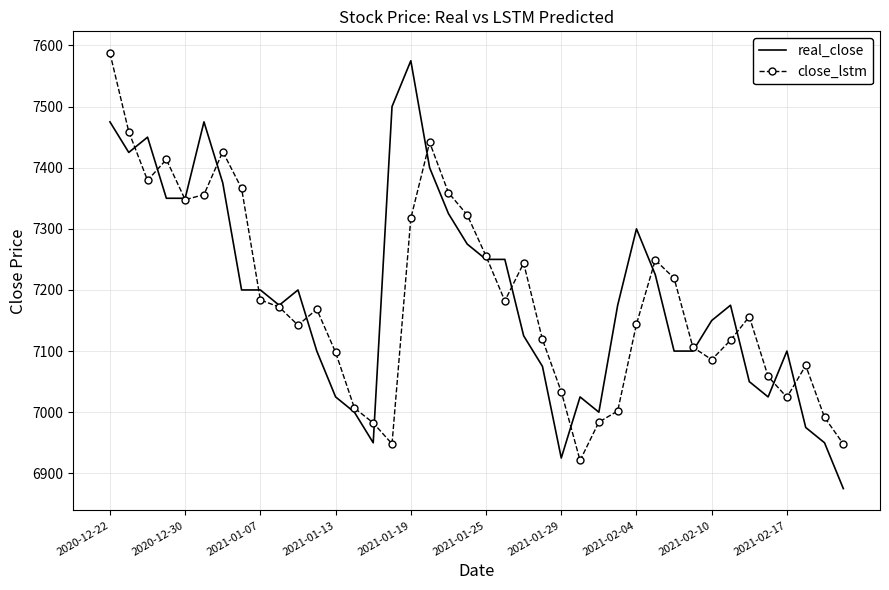

What is the lowest value of the close_lstm series?

6921.0